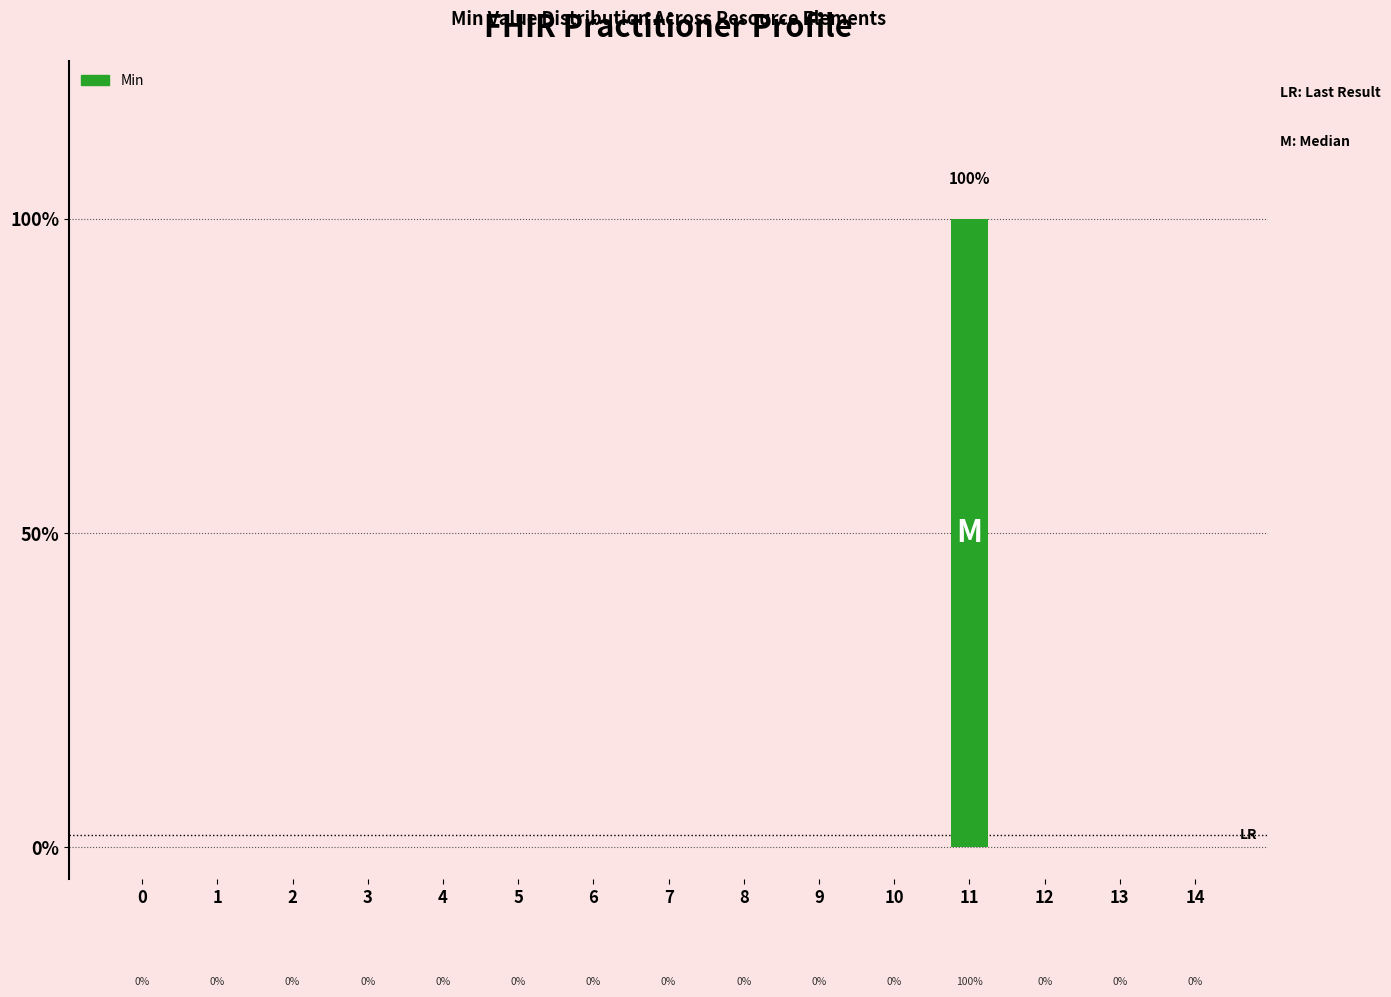

Between 14 and 12, which is larger?

14